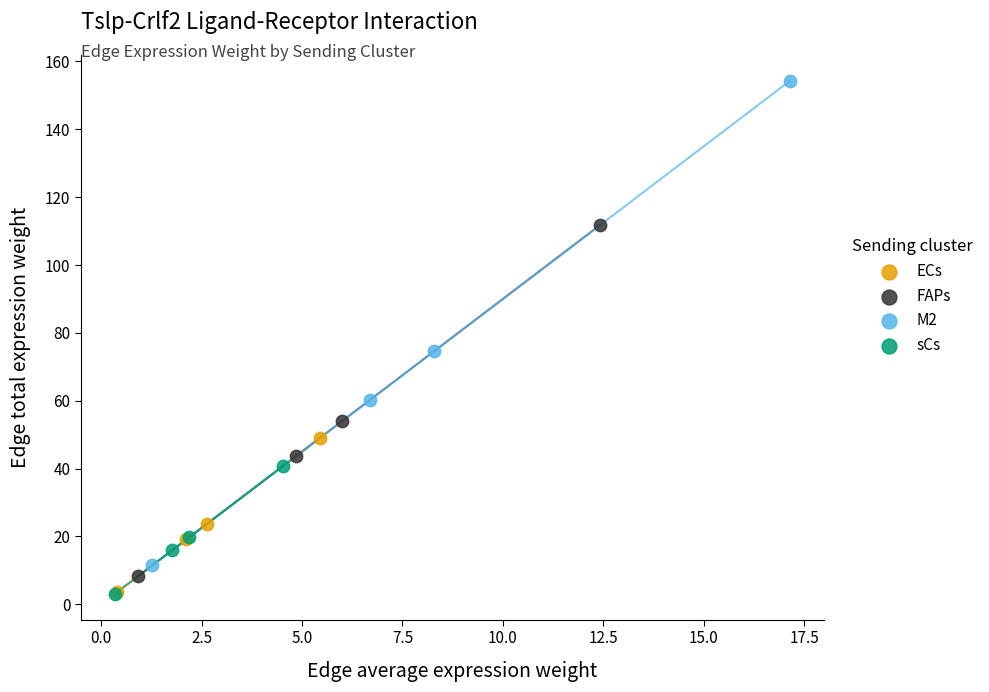

Which series contains the highest Y value?

M2